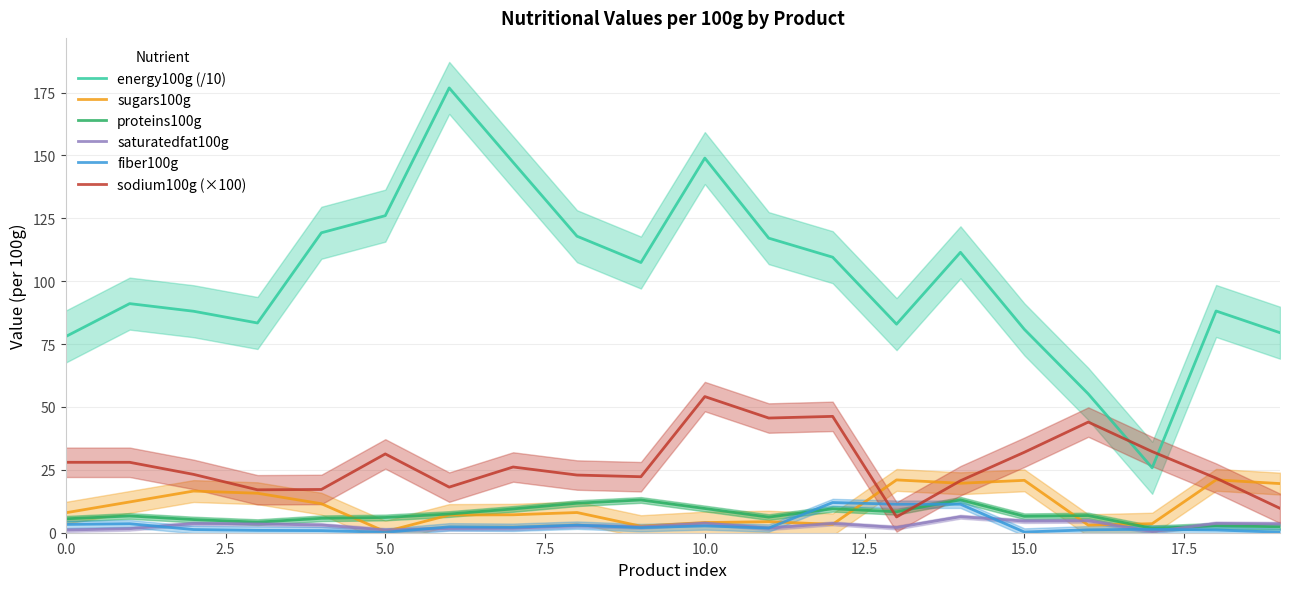

True or false: fiber100g has a value of 0.2 at 5.0.

True